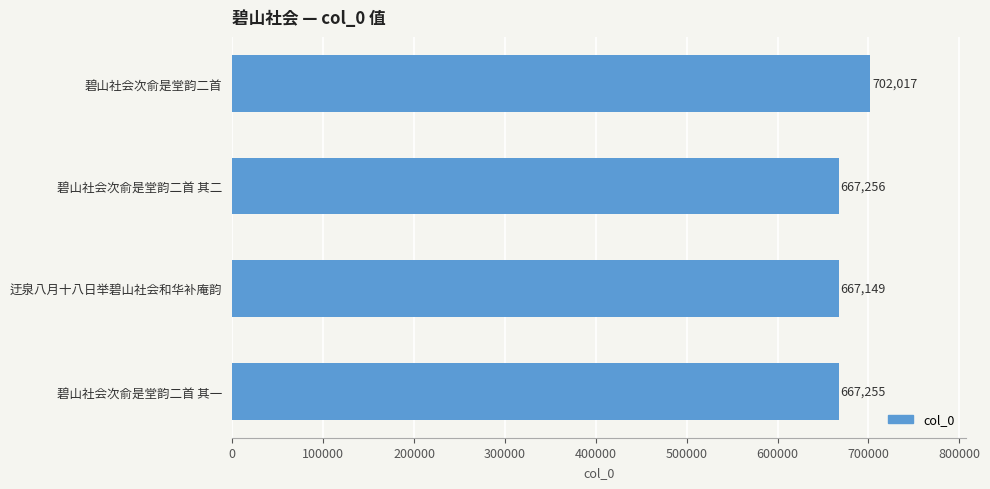

Which label corresponds to the smallest value in the chart?

迂泉八月十八日举碧山社会和华补庵韵